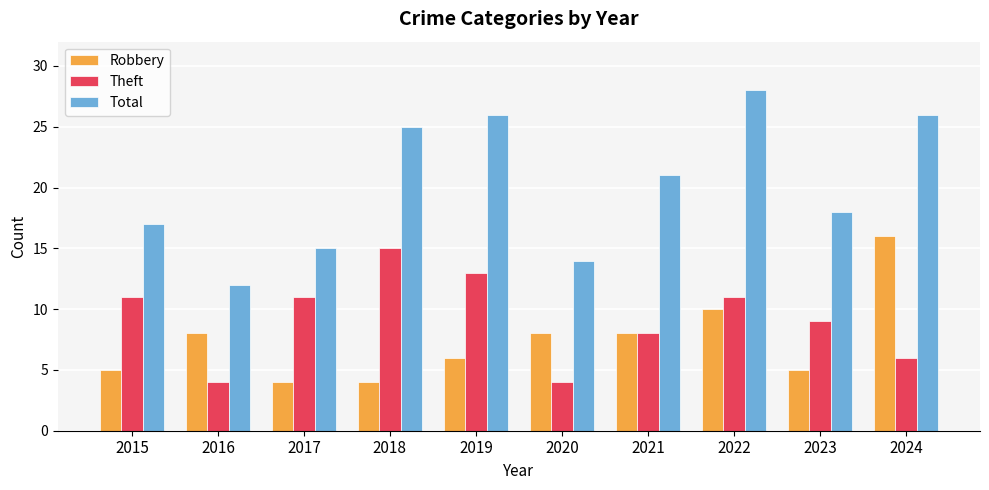

What is the average value of the Total series?

20